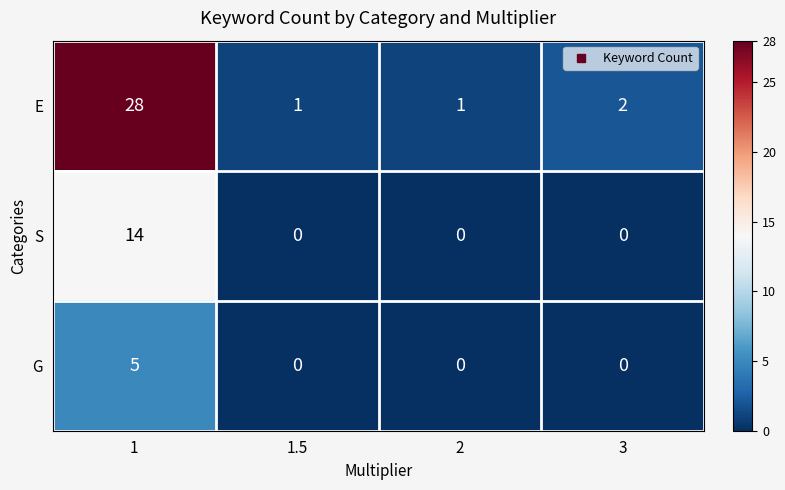

Reading left to right, transcribe all the data shown in this chart.

E: 1=28	1.5=1	2=1	3=2
S: 1=14	1.5=0	2=0	3=0
G: 1=5	1.5=0	2=0	3=0